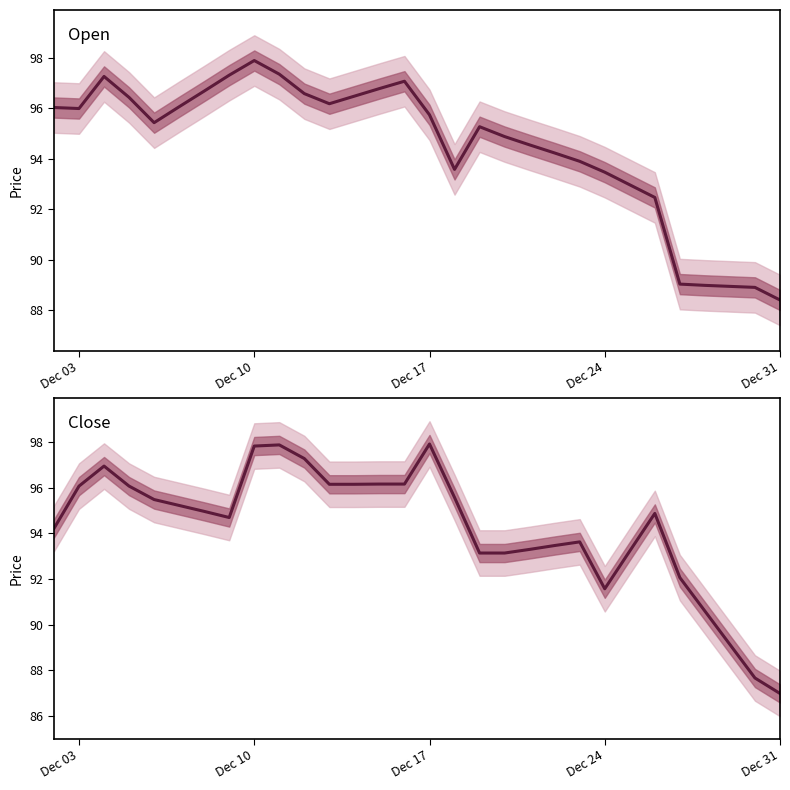

True or false: Open and Close intersect in this chart.

True